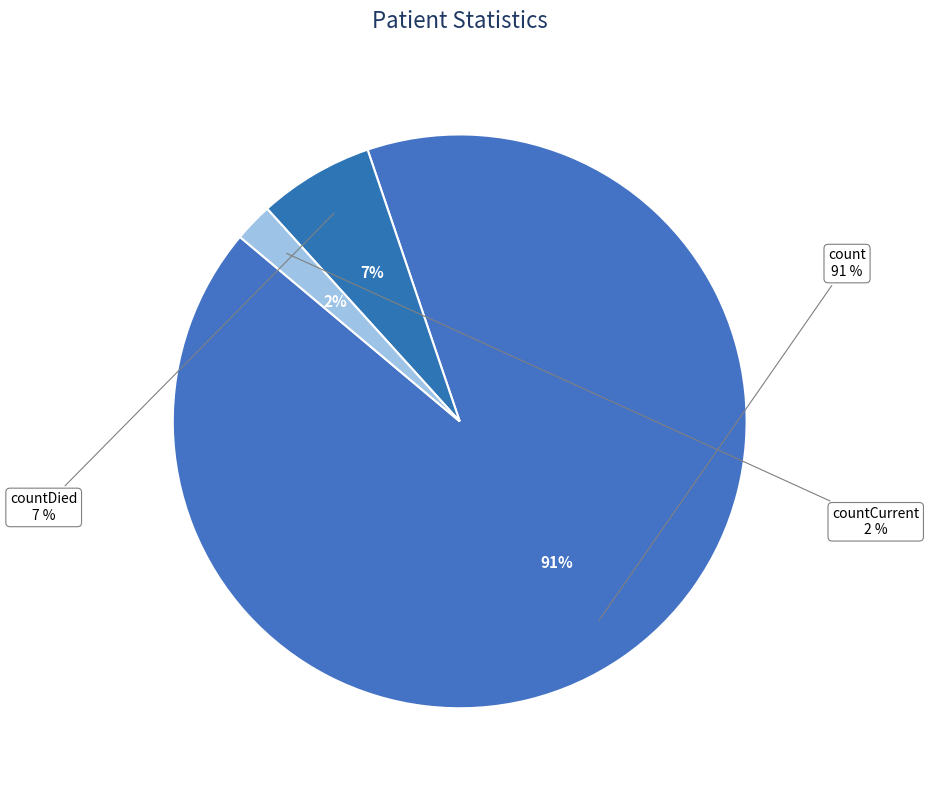

What is the largest slice in the pie chart?

count